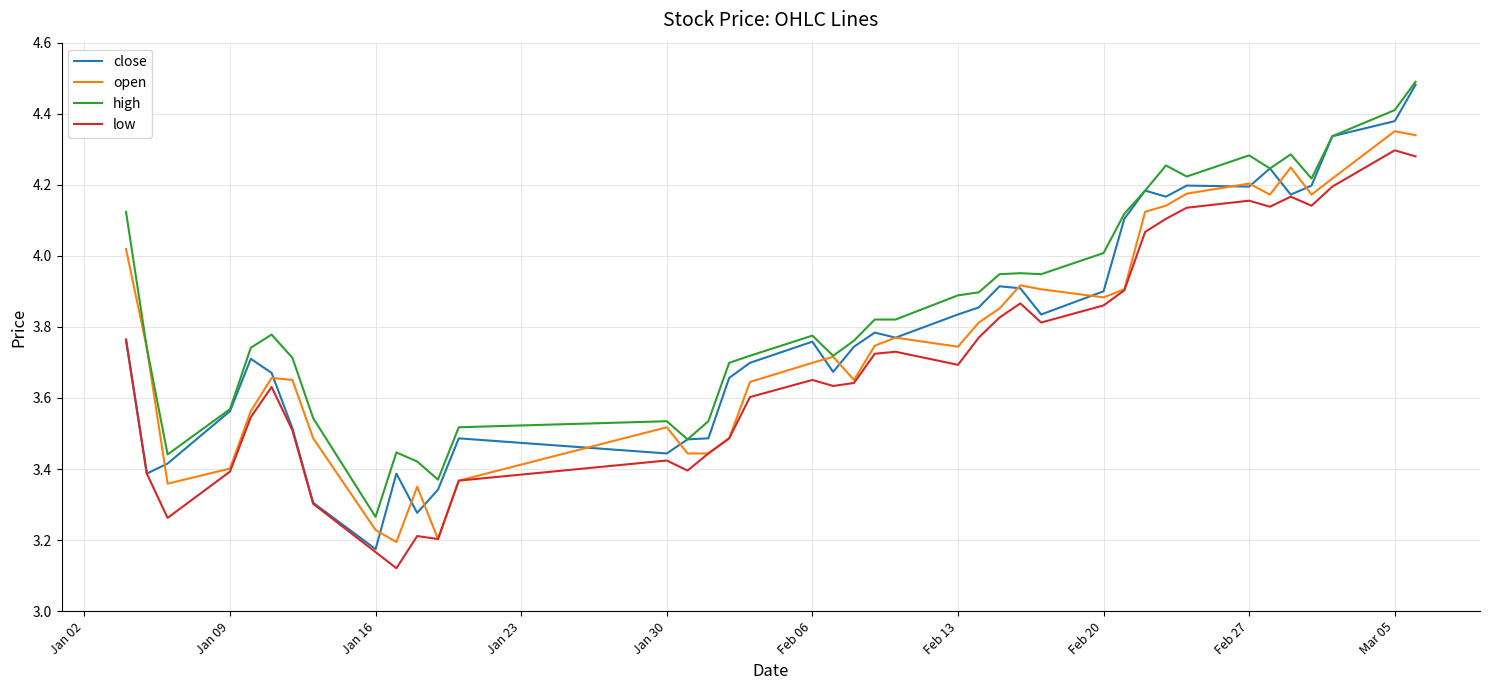

Which series has the widest spread of values?

close